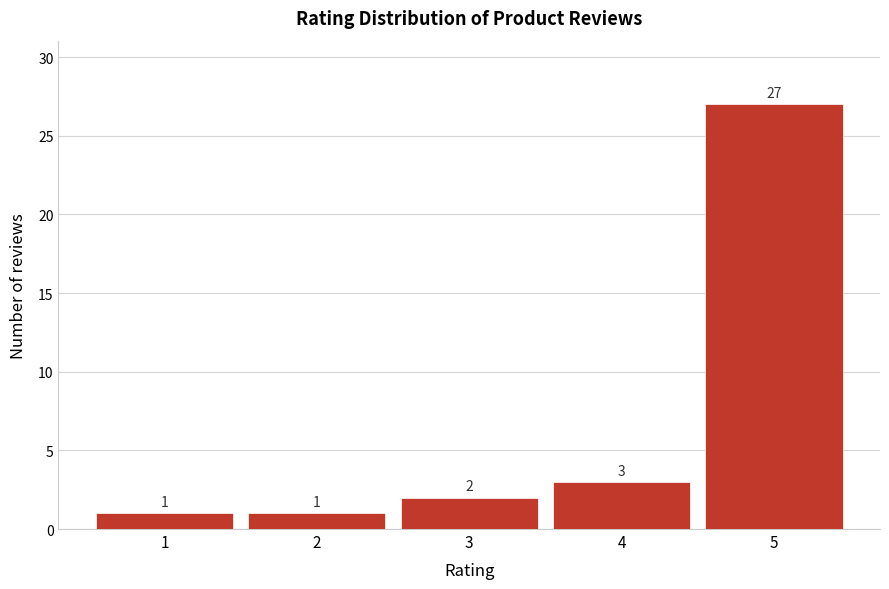

What is the height of the bar covering 4.5 to 5.5 on the x-axis?

27